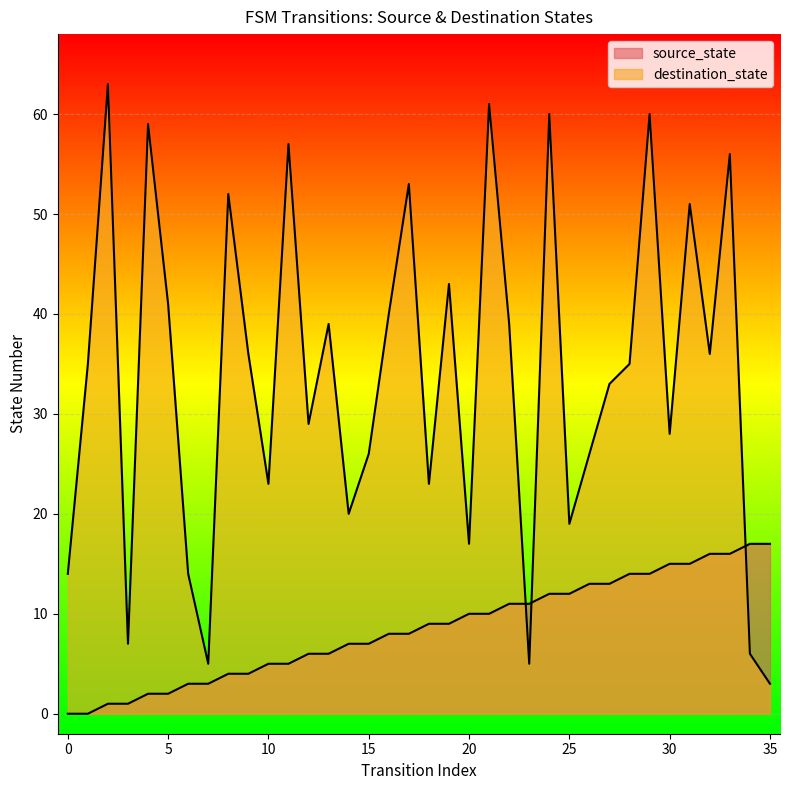

Reading left to right, list all the values displayed in this chart.

source_state: 0	0	1	1	2	2	3	3	4	4	5	5	6	6	7	7	8	8	9	9	10	10	11	11	12	12	13	13	14	14	15	15	16	16	17	17
destination_state: 14	35	63	7	59	41	14	5	52	36	23	57	29	39	20	26	40	53	23	43	17	61	39	5	60	19	26	33	35	60	28	51	36	56	6	3